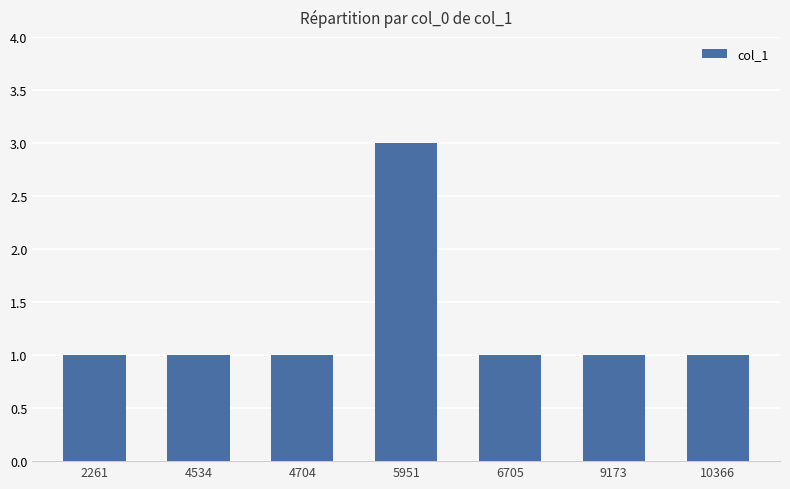

What is the difference between the maximum and second lowest values?

2